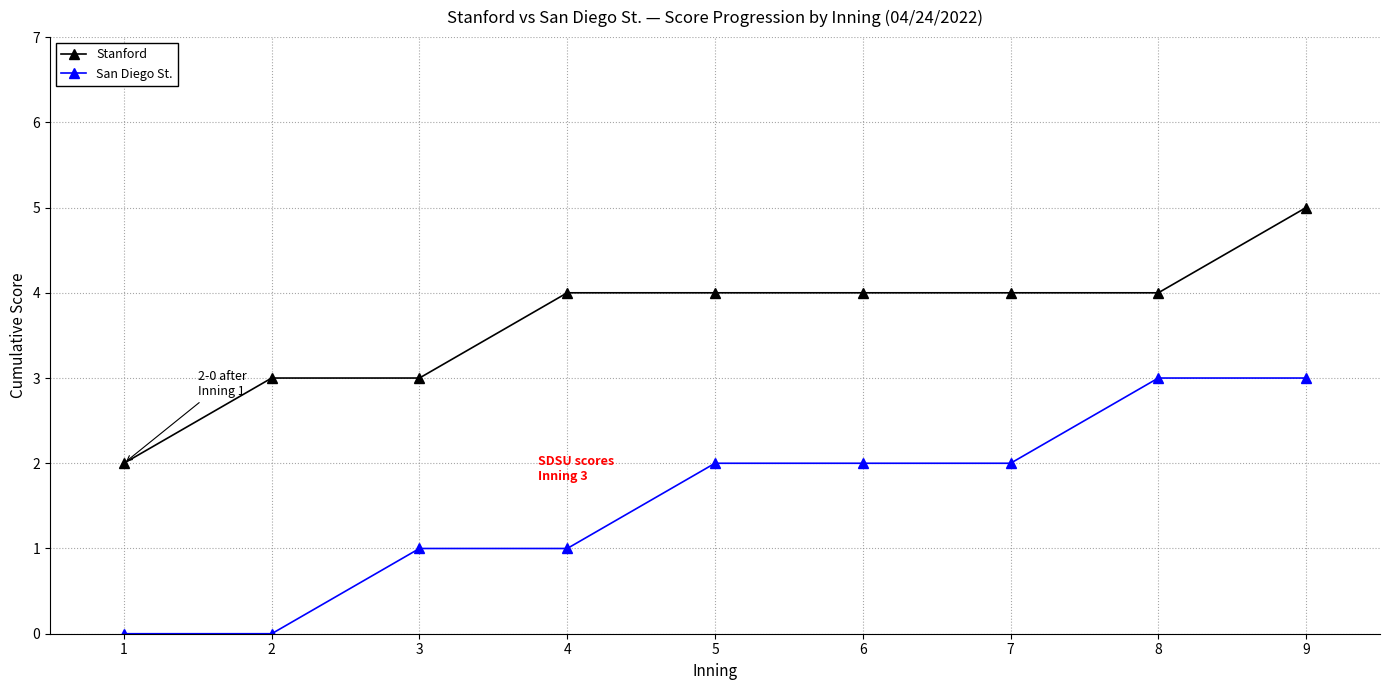

Is the value of Stanford at 6 greater than the value of San Diego St. at 1?

Yes